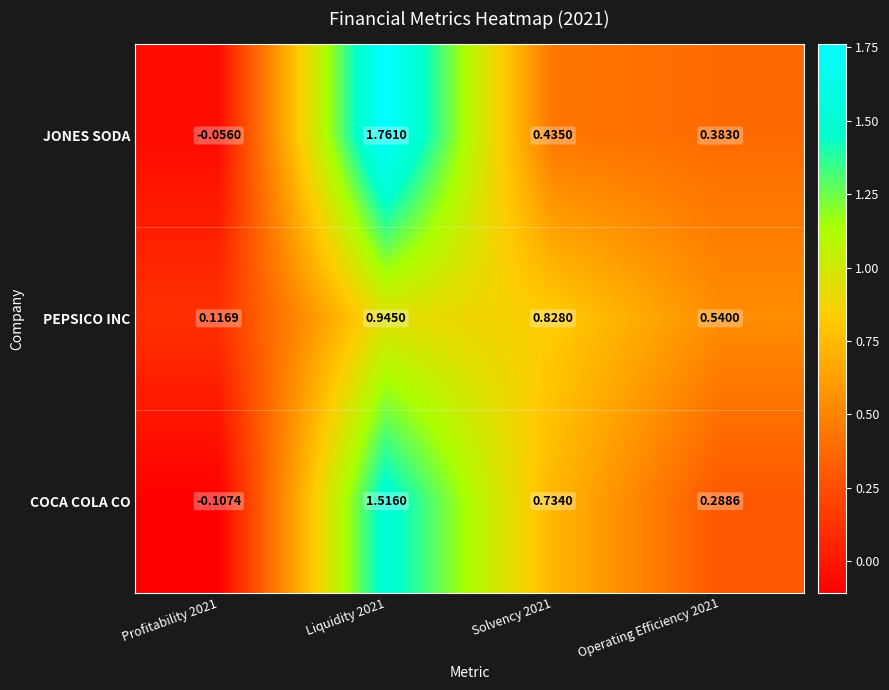

What is the total value across all series at Operating Efficiency 2021?

1.2